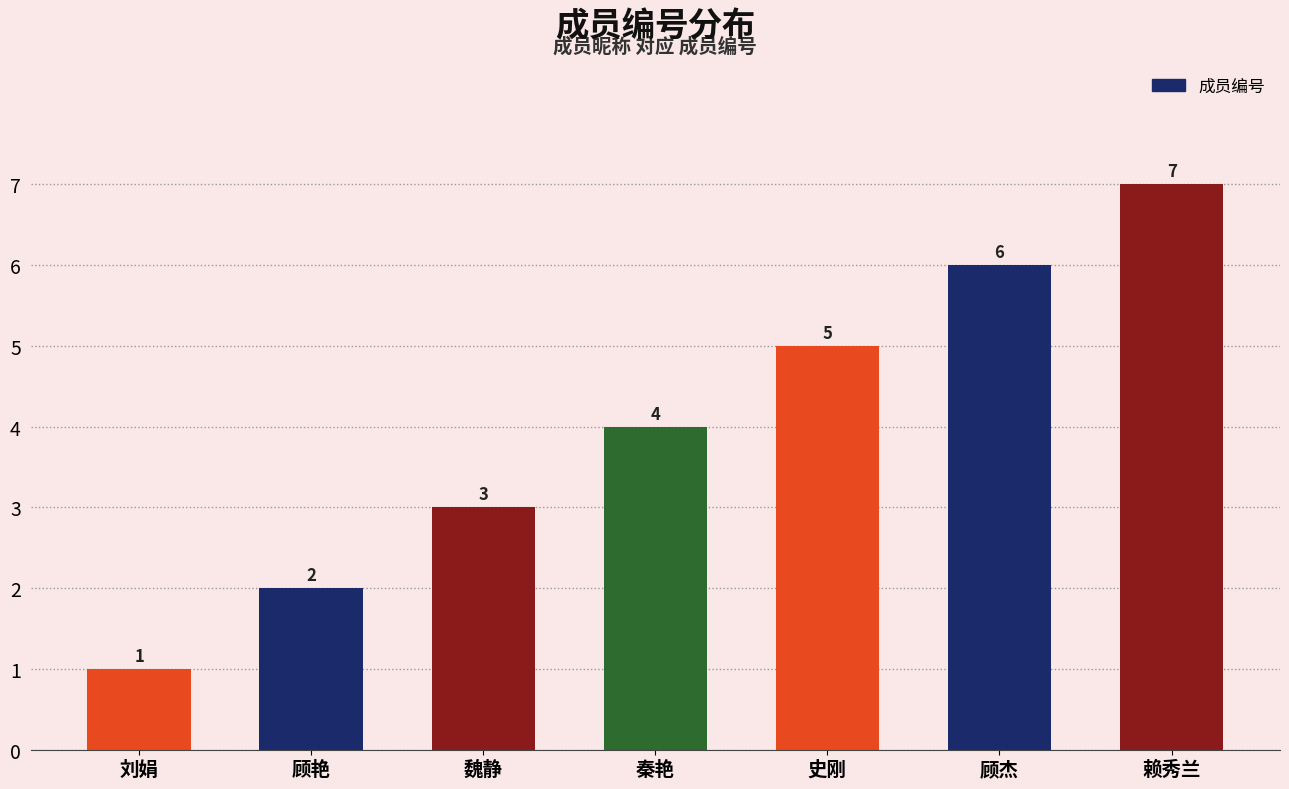

The value at 史刚 is 5. True or false?

True